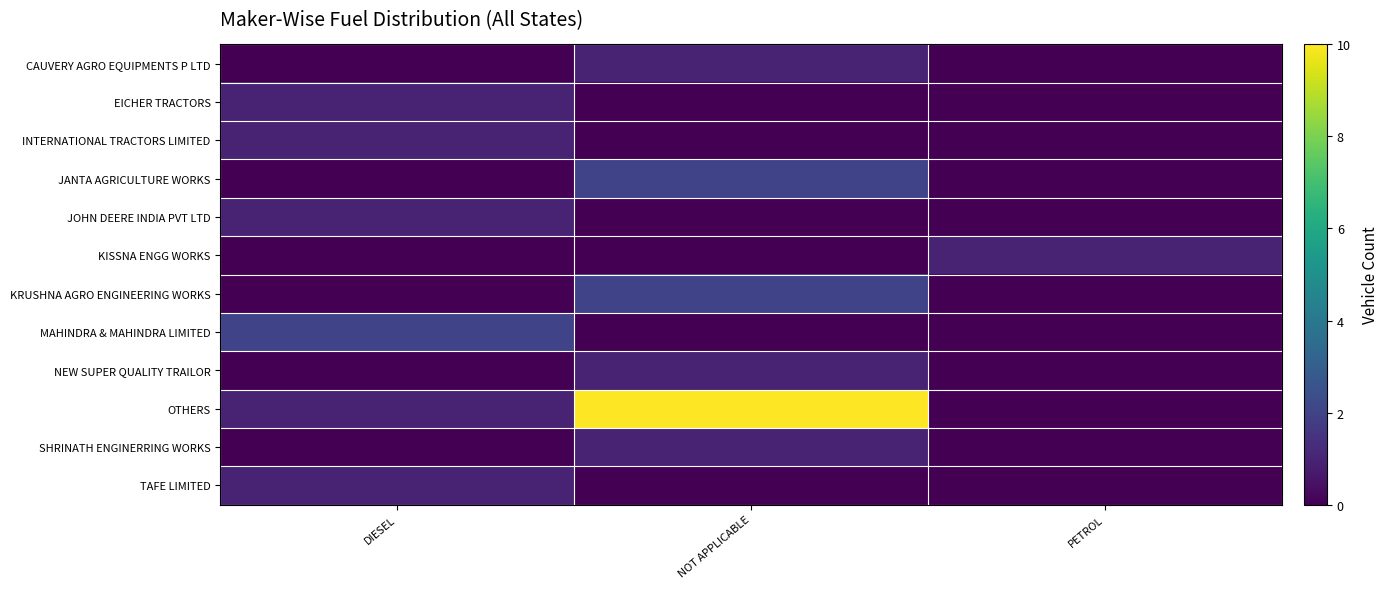

Reading left to right, extract all data points from this chart.

CAUVERY AGRO EQUIPMENTS P LTD: DIESEL=0	NOT APPLICABLE=1	PETROL=0
EICHER TRACTORS: DIESEL=1	NOT APPLICABLE=0	PETROL=0
INTERNATIONAL TRACTORS LIMITED: DIESEL=1	NOT APPLICABLE=0	PETROL=0
JANTA AGRICULTURE WORKS: DIESEL=0	NOT APPLICABLE=2	PETROL=0
JOHN DEERE INDIA PVT LTD: DIESEL=1	NOT APPLICABLE=0	PETROL=0
KISSNA ENGG WORKS: DIESEL=0	NOT APPLICABLE=0	PETROL=1
KRUSHNA AGRO ENGINEERING WORKS: DIESEL=0	NOT APPLICABLE=2	PETROL=0
MAHINDRA & MAHINDRA LIMITED: DIESEL=2	NOT APPLICABLE=0	PETROL=0
NEW SUPER QUALITY TRAILOR: DIESEL=0	NOT APPLICABLE=1	PETROL=0
OTHERS: DIESEL=1	NOT APPLICABLE=10	PETROL=0
SHRINATH ENGINERRING WORKS: DIESEL=0	NOT APPLICABLE=1	PETROL=0
TAFE LIMITED: DIESEL=1	NOT APPLICABLE=0	PETROL=0